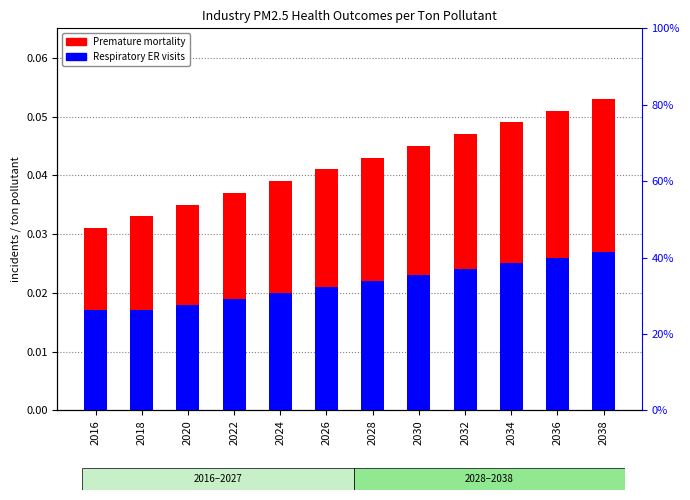

Rank the categories by Respiratory ER visits value from highest to lowest.

2038, 2036, 2034, 2032, 2030, 2028, 2026, 2024, 2022, 2020, 2016, 2018